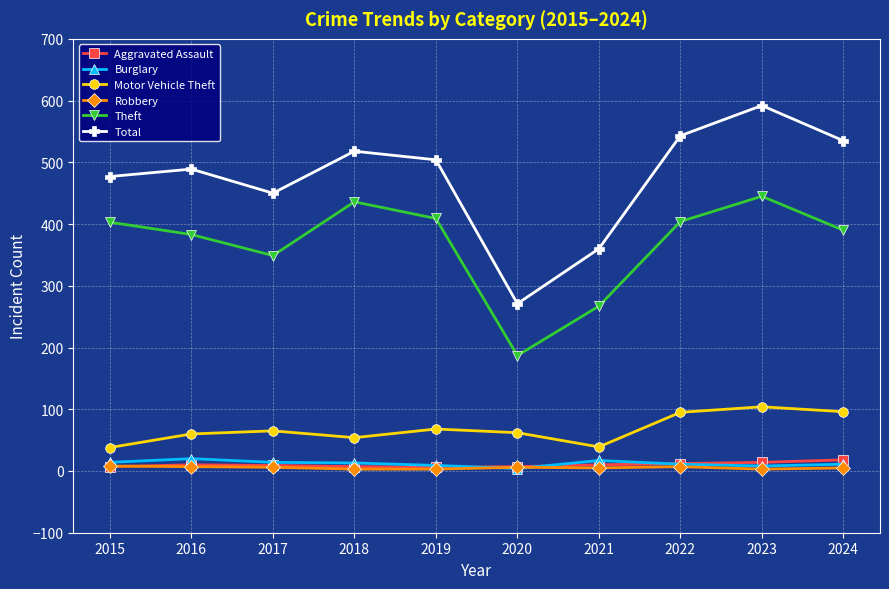

The value of Motor Vehicle Theft at 2024 is 96. True or false?

True